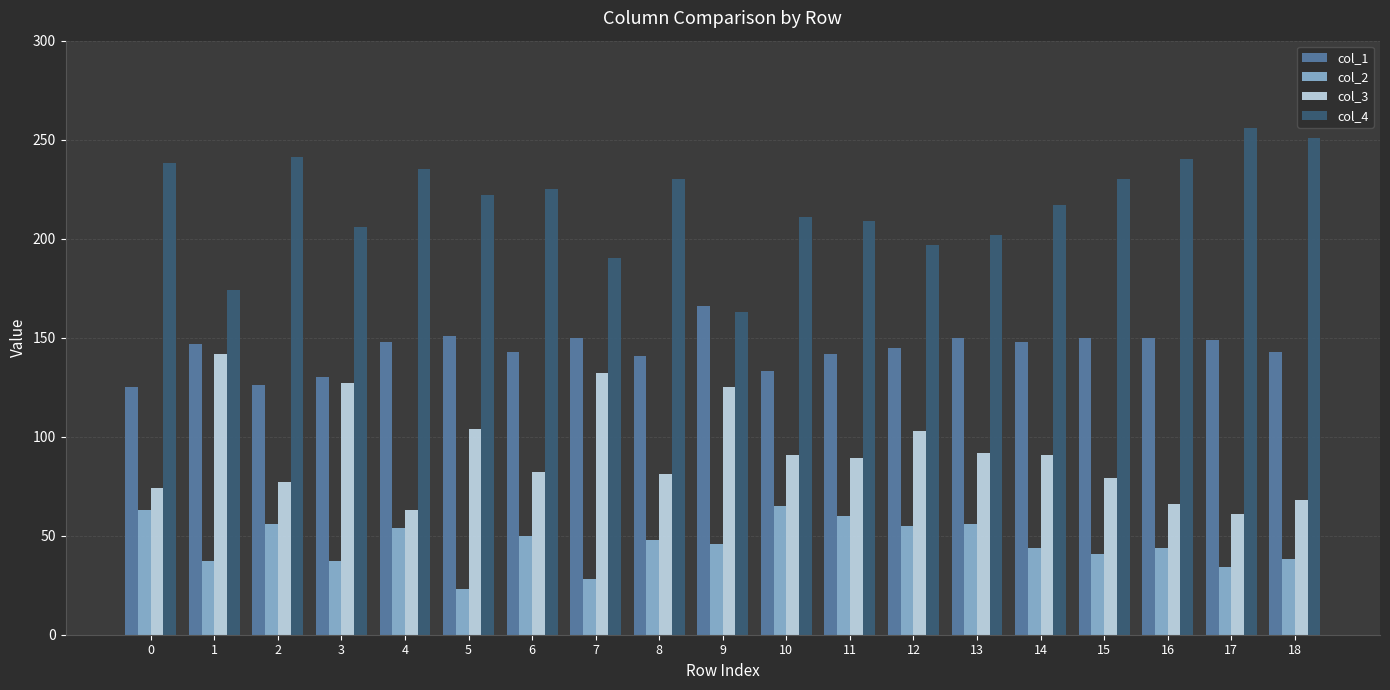

At which category does the chart reach its minimum across all series?

5